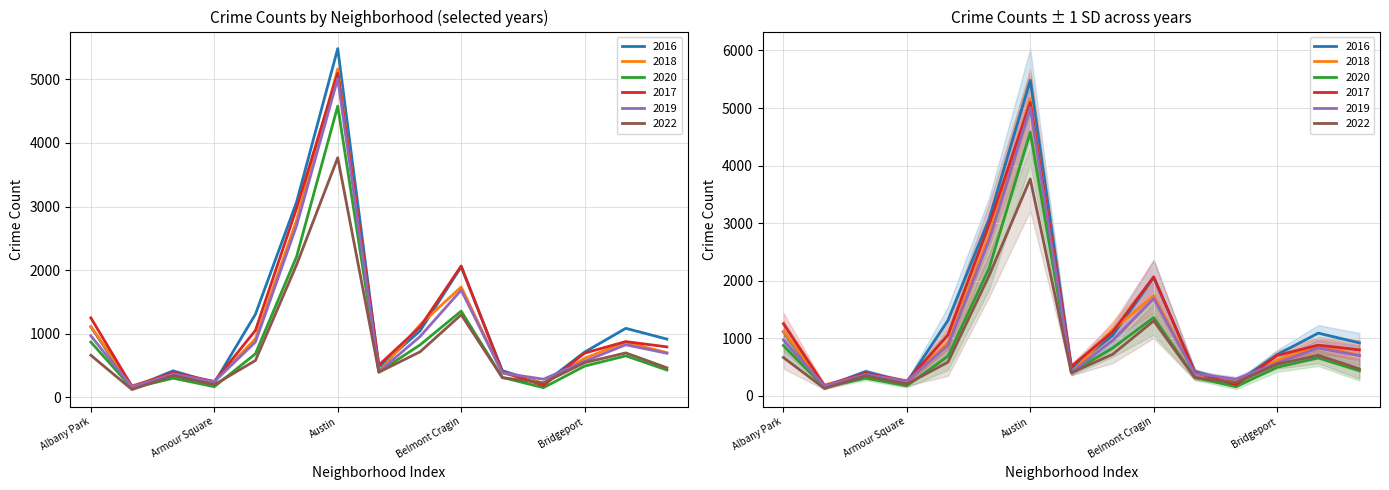

What is the average value of the 2020 series?

906